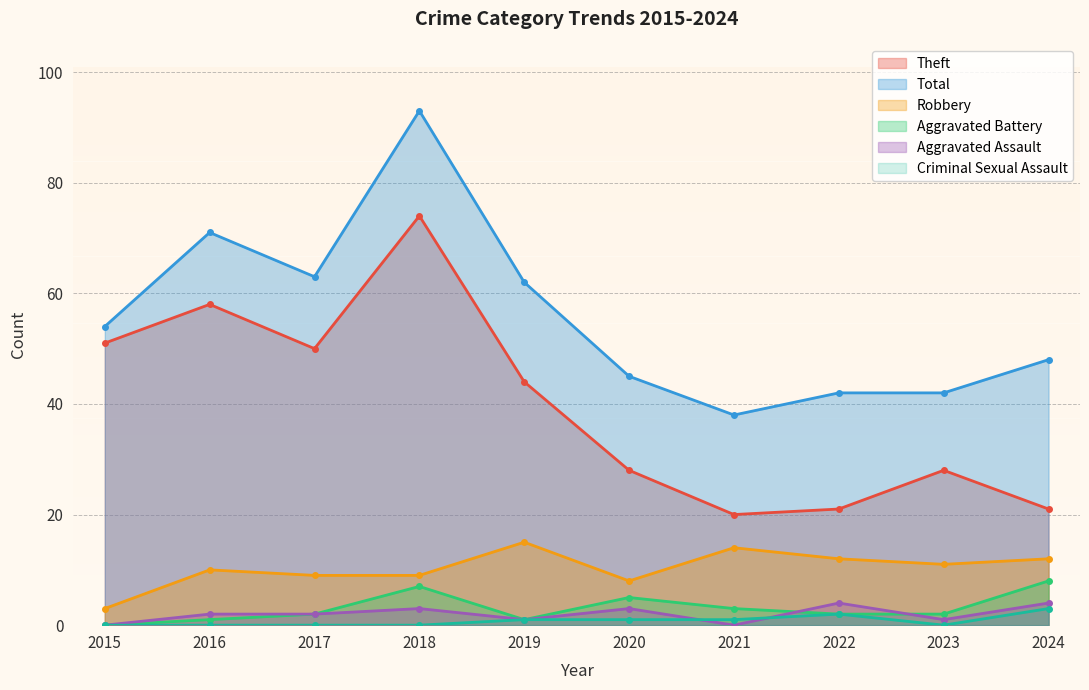

At which category is the sum across all series the highest?

2018